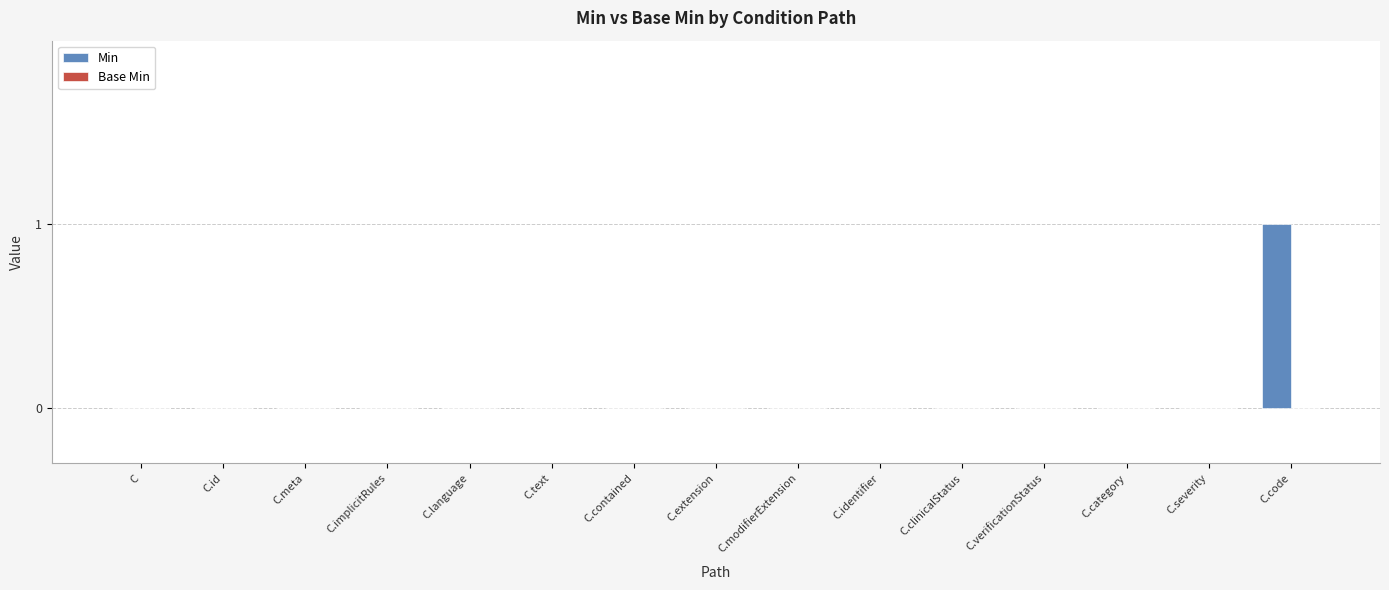

The value at C.modifierExtension is 0. True or false?

True